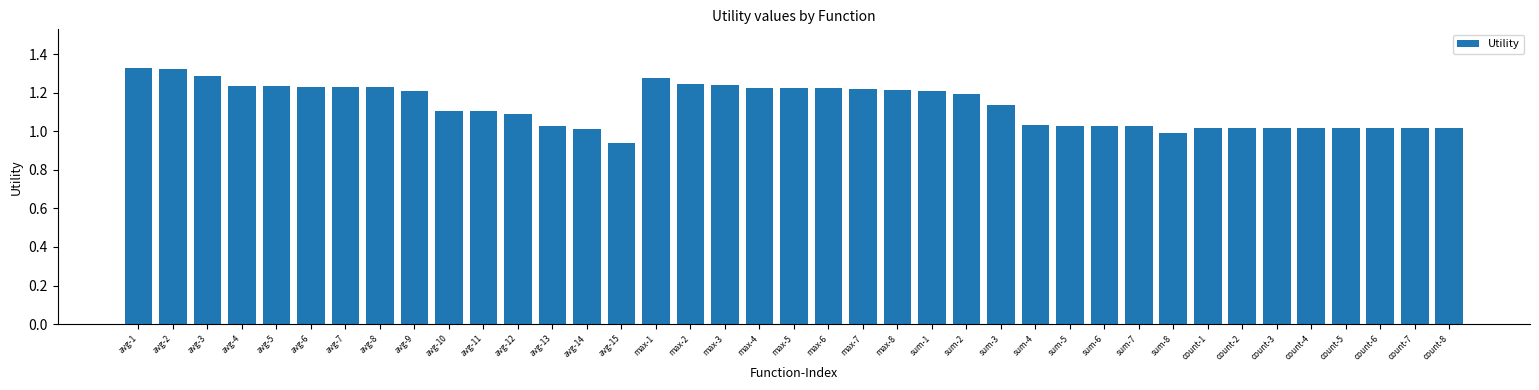

What is the change in value from avg-3 to avg-13?

-0.3